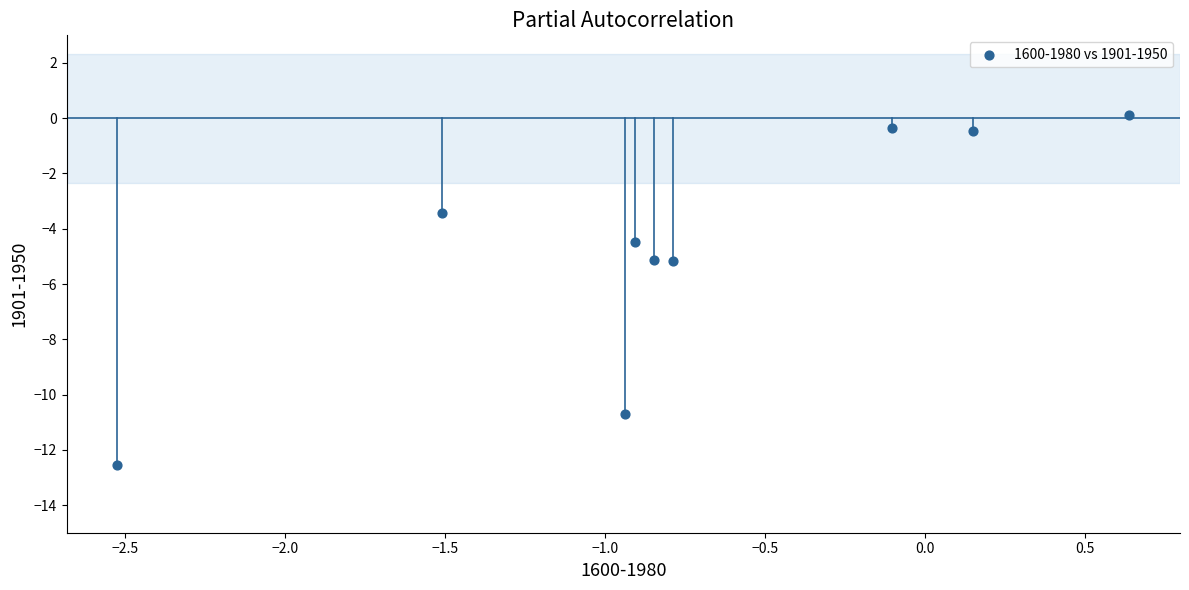

What is the average X value?

-0.8